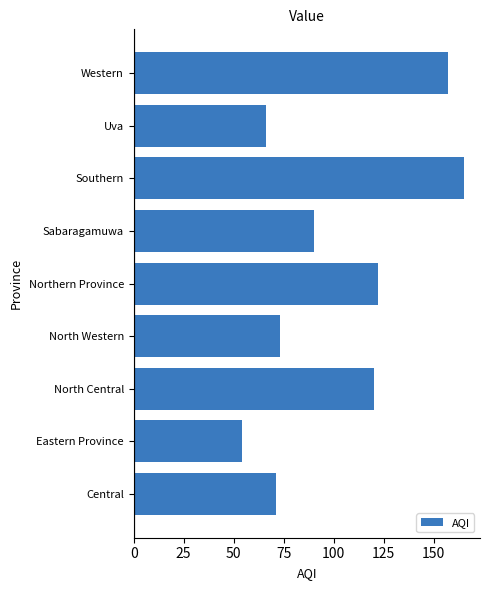

What is the difference between the maximum and minimum values?

111